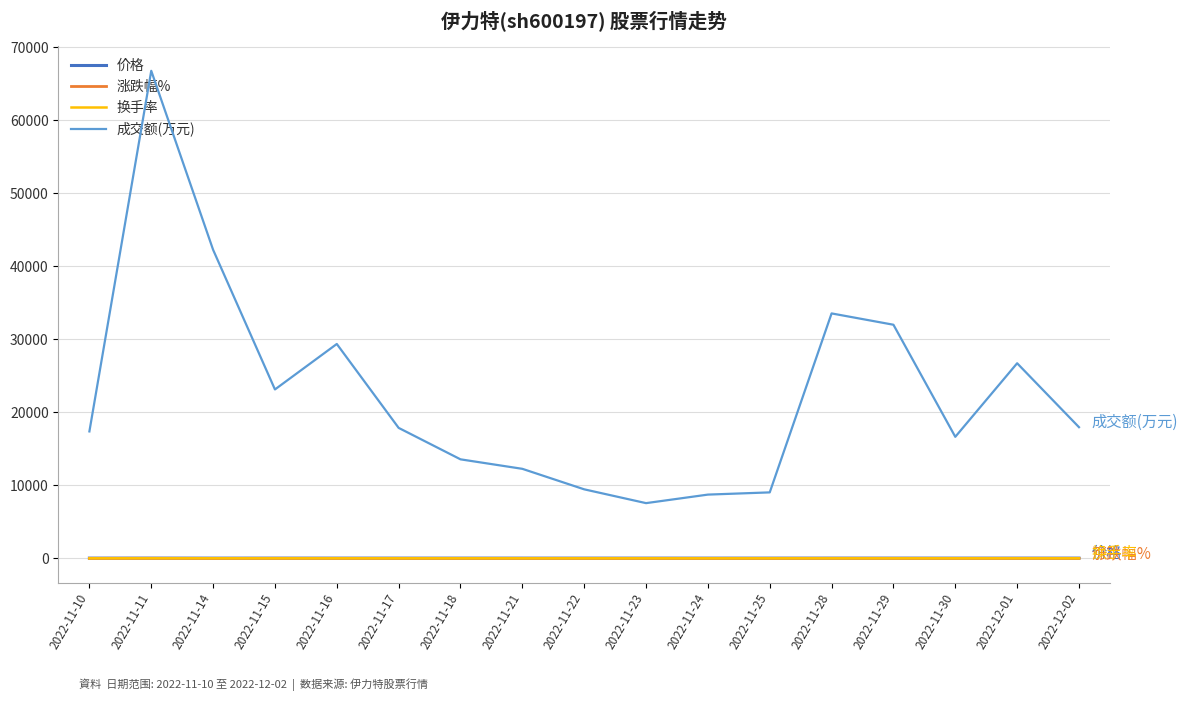

Where is the first local minimum for 成交额(万元)?

2022-11-15